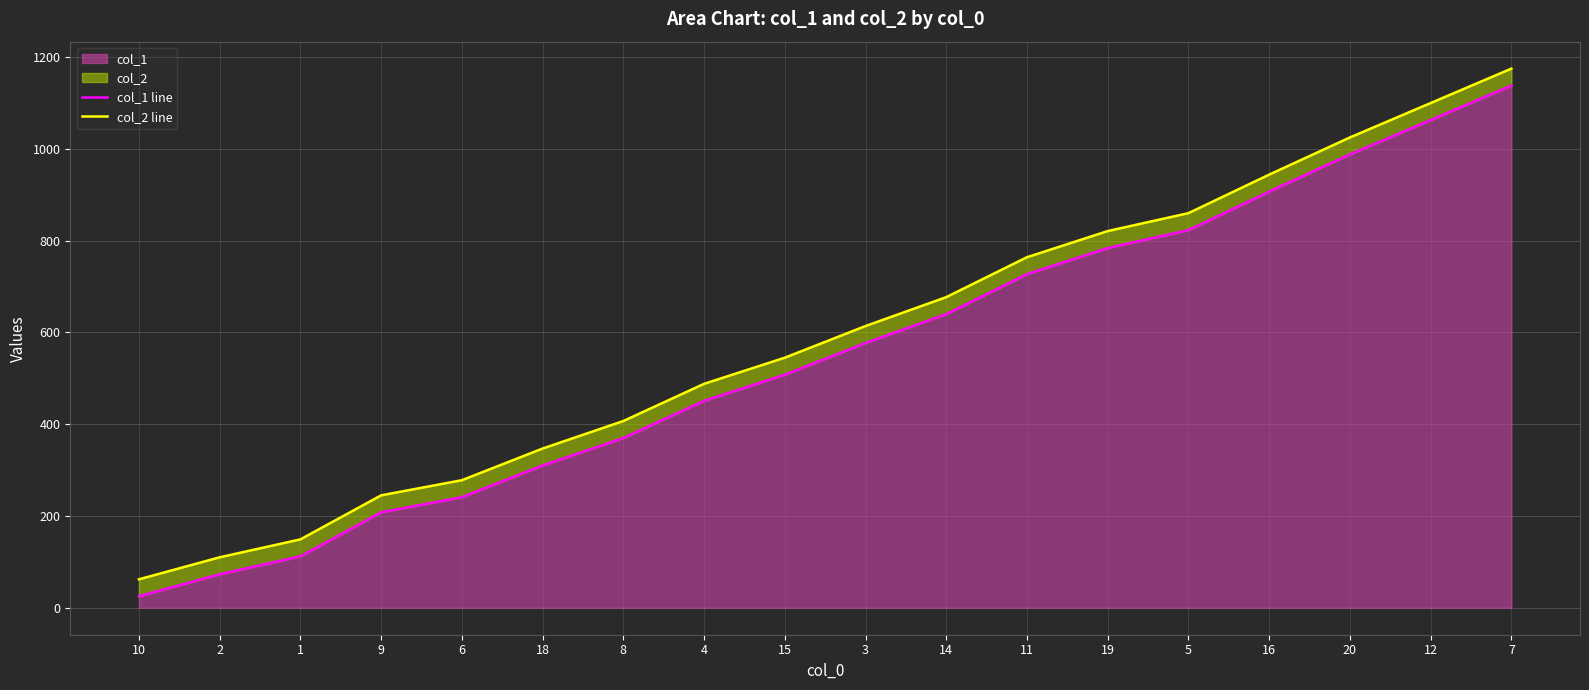

What is the difference between the col_2 line values at 20 and 16?

81